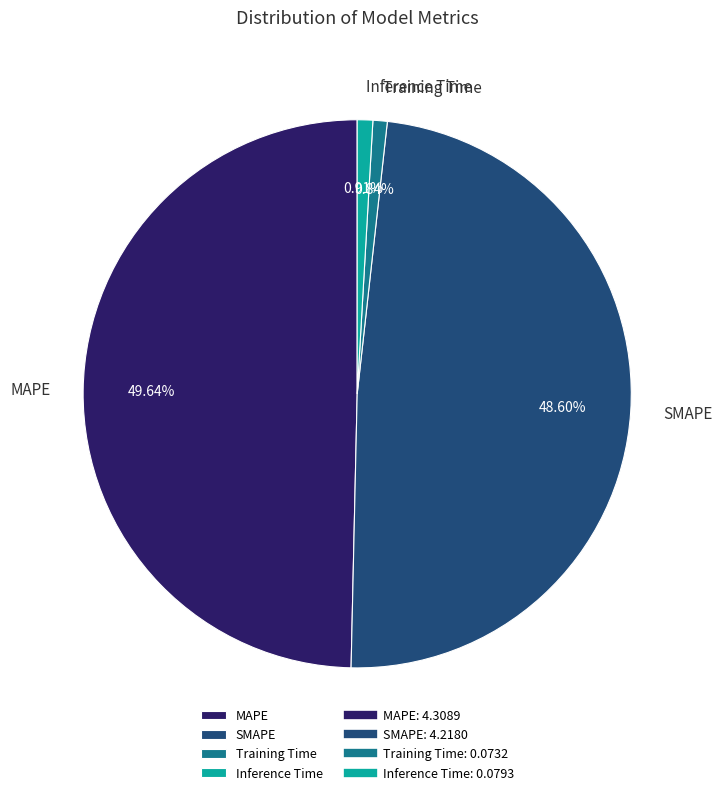

Combined, what portion of the pie is SMAPE and MAPE?

98.2%